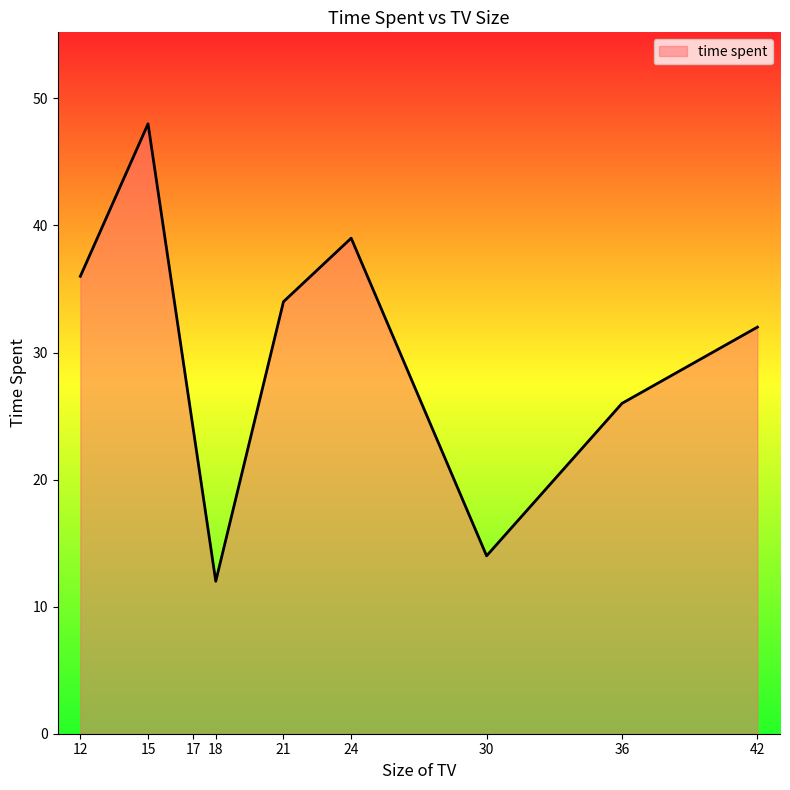

What is the maximum value shown in the chart?

48